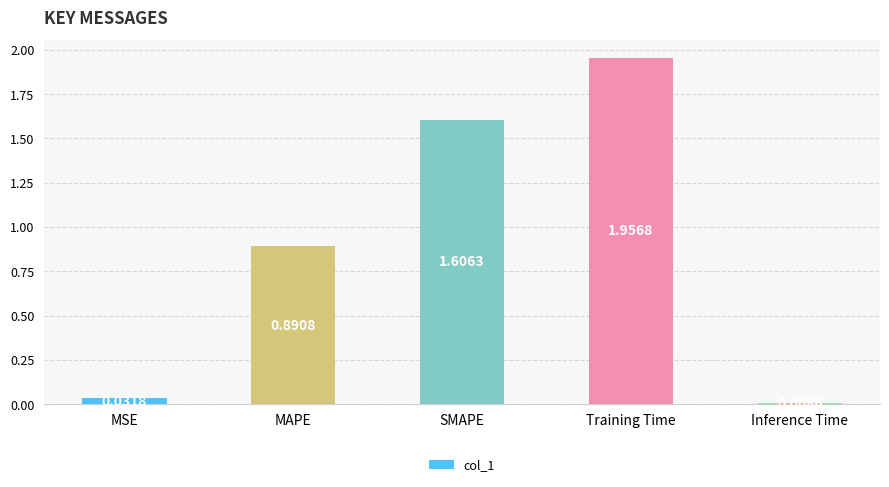

How many distinct data groups are displayed?

1